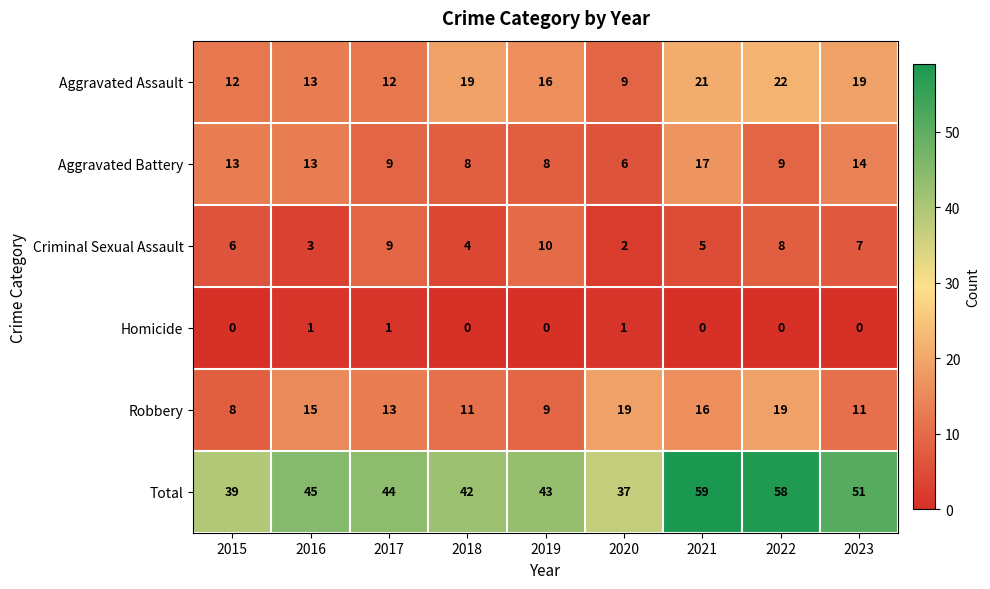

At which label does Robbery first exceed 13?

2016